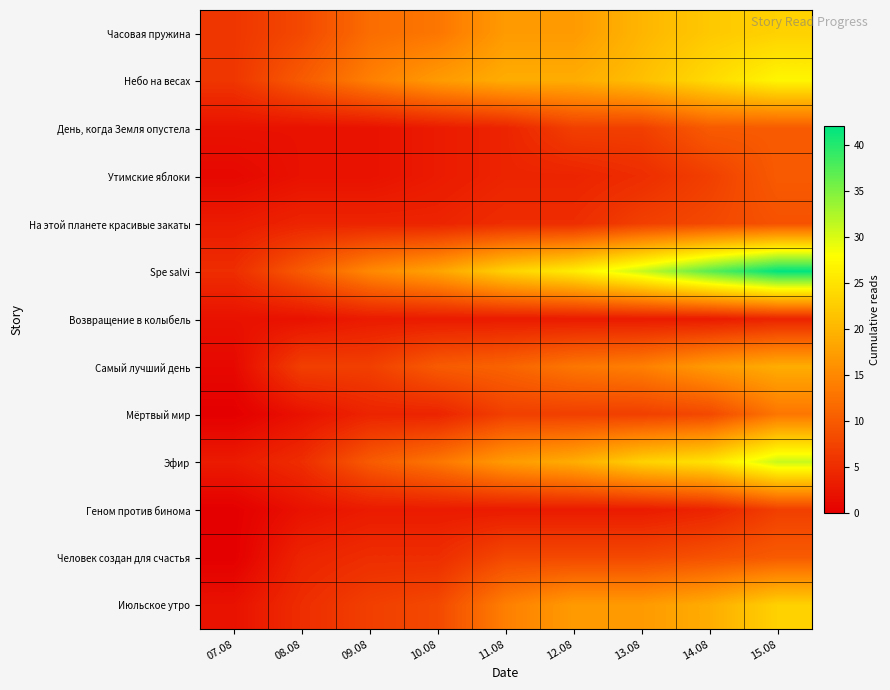

Which series changed the most between 07.08 and 15.08?

Spe salvi